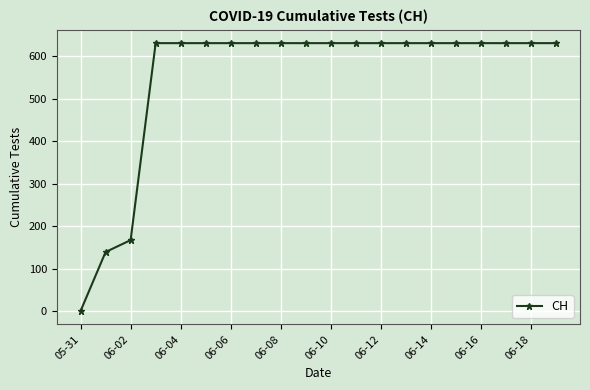

What is the average value?

552